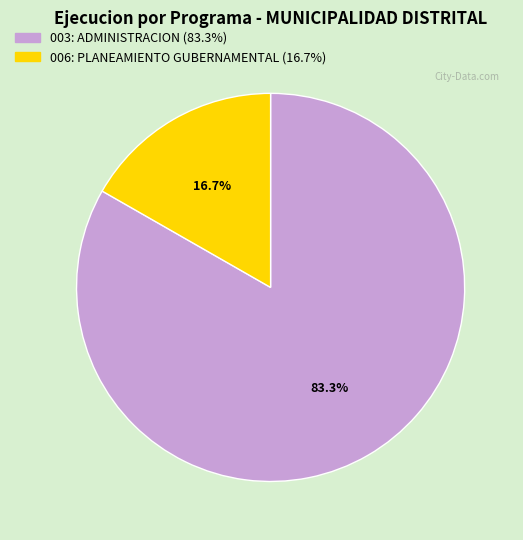

Does any single category account for the majority?

Yes